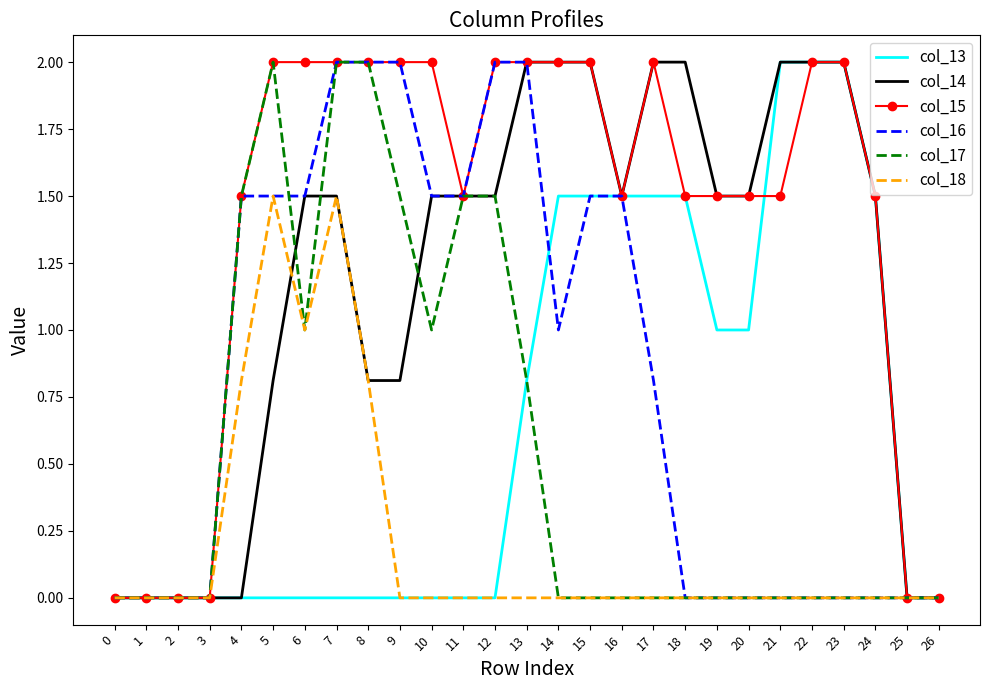

At which category is the sum across all series the highest?

7